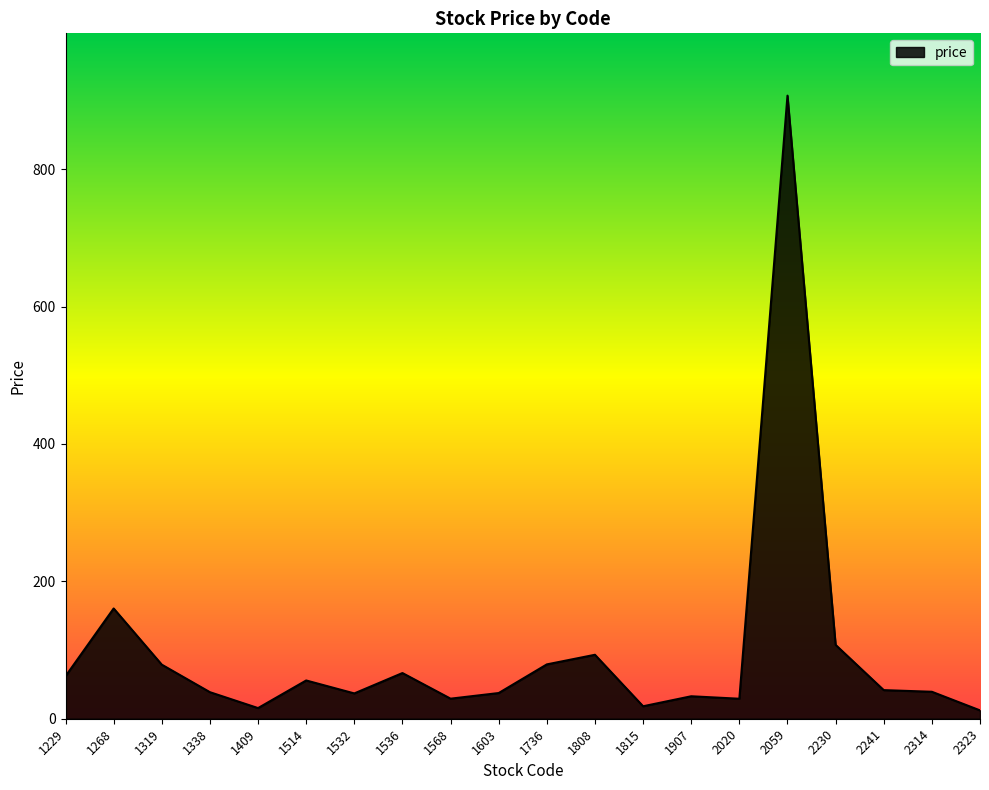

At which label is the value closest to 459?

1268